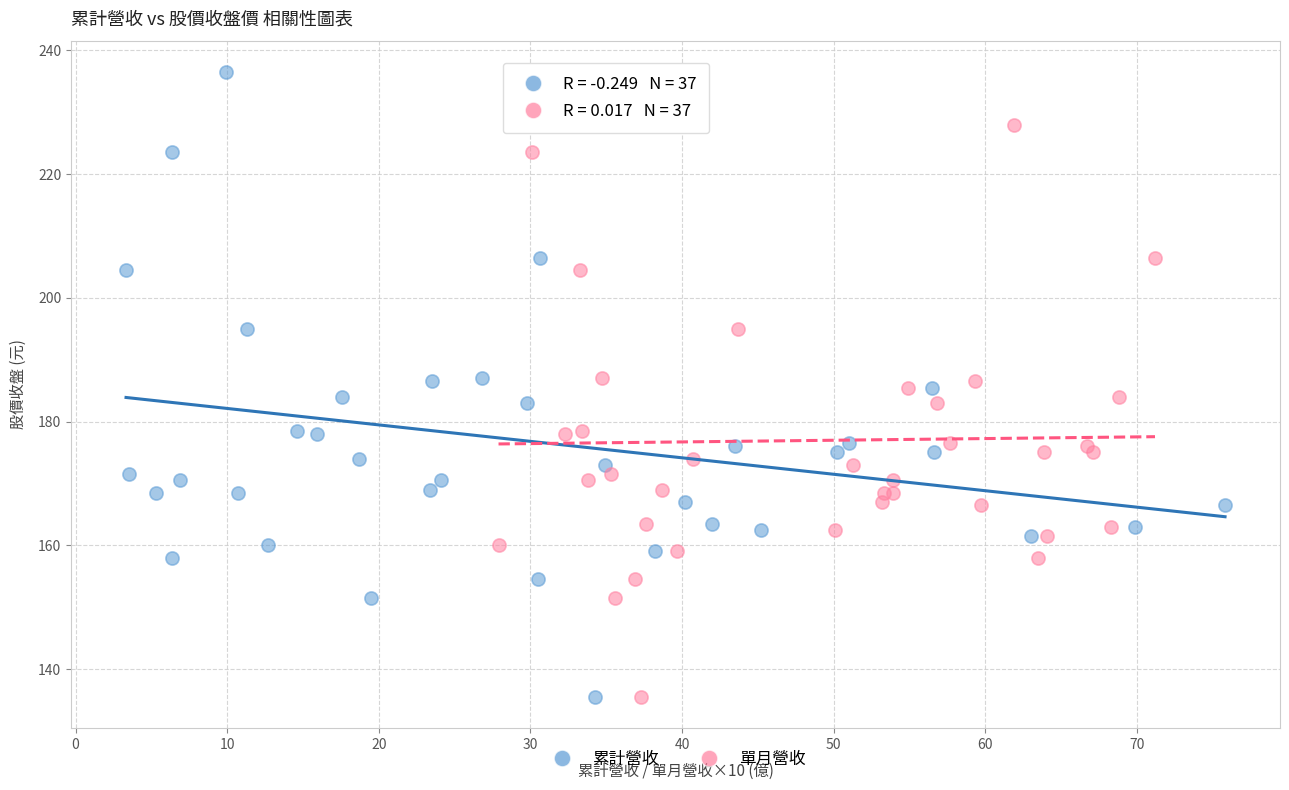

What are all the series names shown in the legend?

累計營收, 單月營收